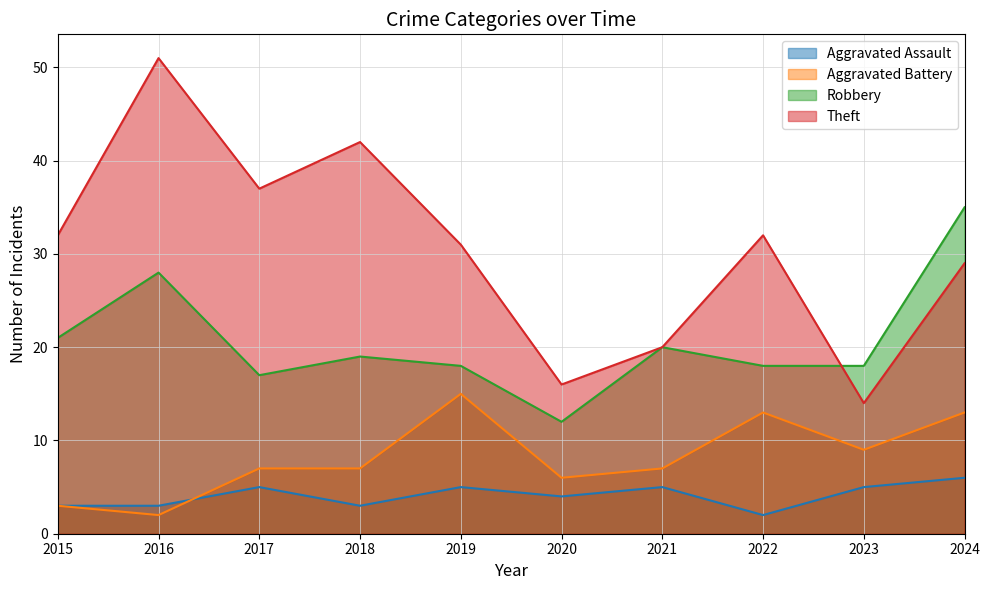

The Theft series shows 51 at 2016. True or false?

True